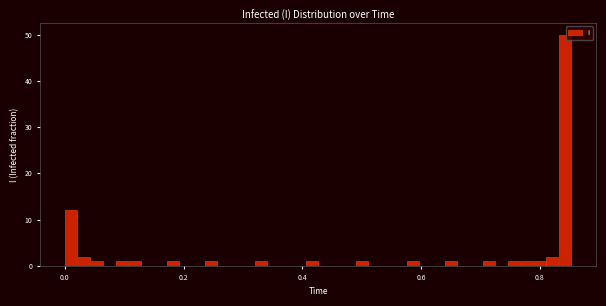

Around what value on the x-axis is the tallest bar? Give the approximate position of its centre, as read against the axis.

0.84